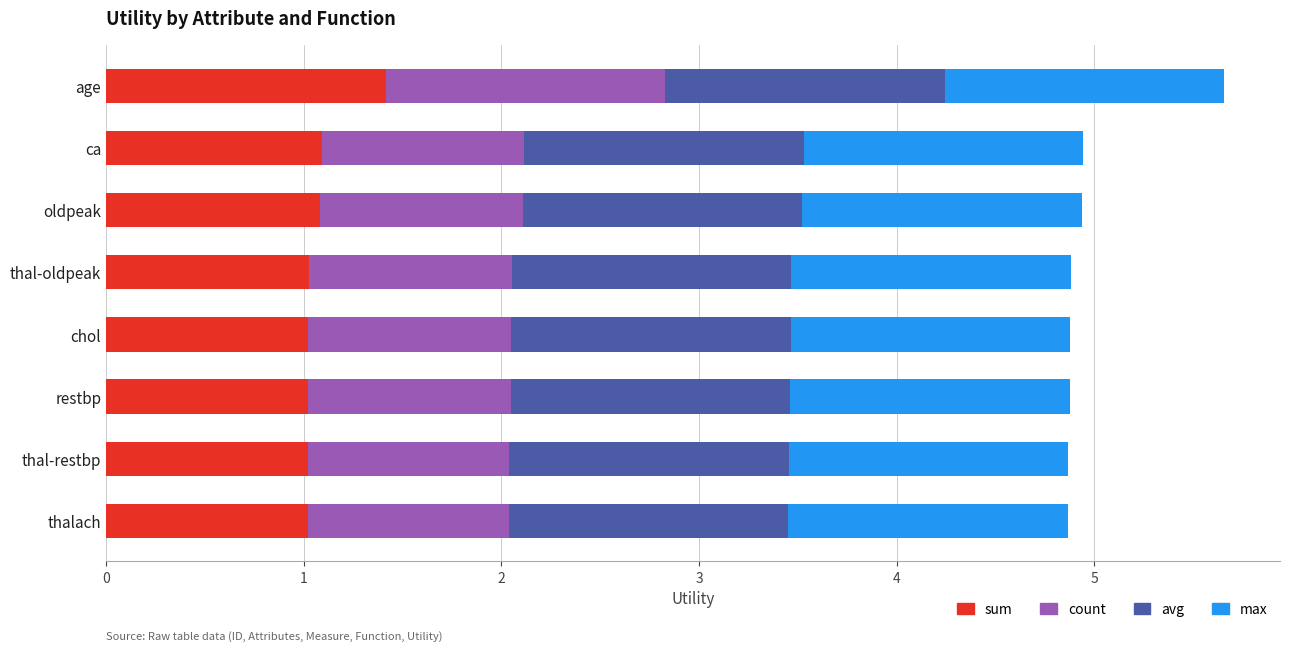

True or false: sum has a value of 0.5 at thalach.

False